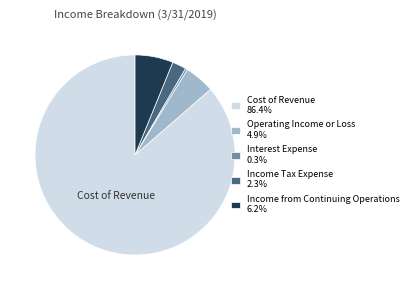

Does any single category account for the majority?

Yes